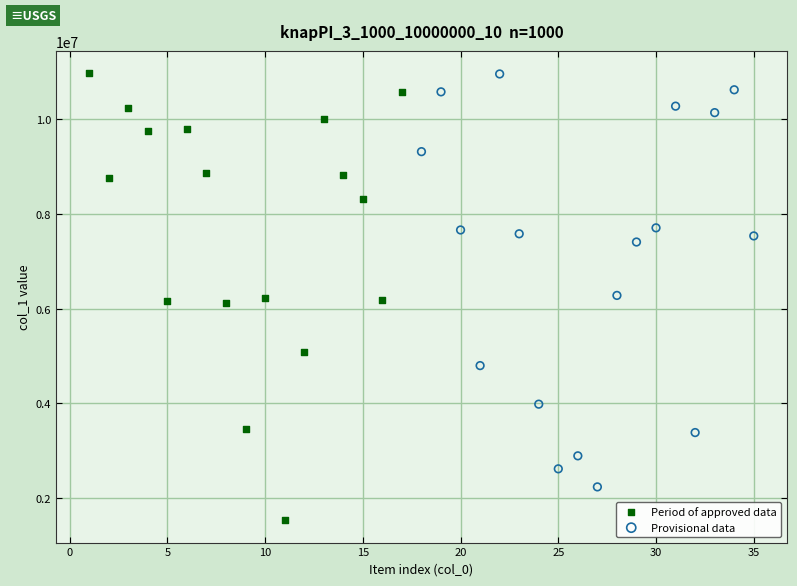

Which series reaches the minimum Y coordinate?

Period of approved data